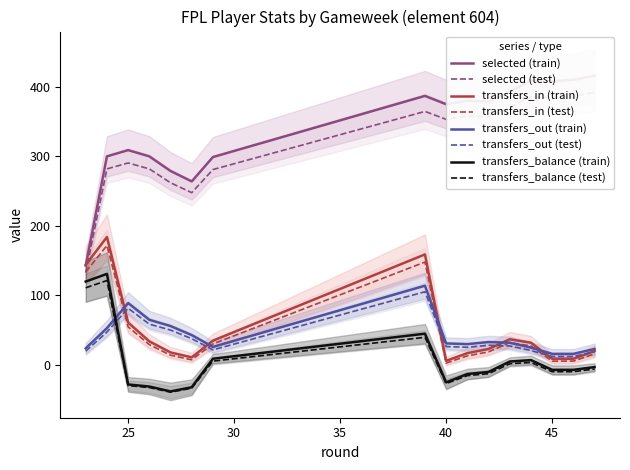

At which category does selected reach its first local peak?

25